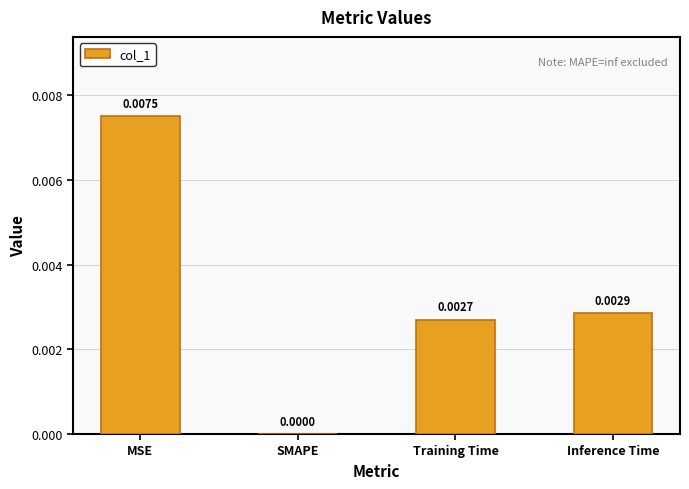

Which category has the highest value across all series?

MSE